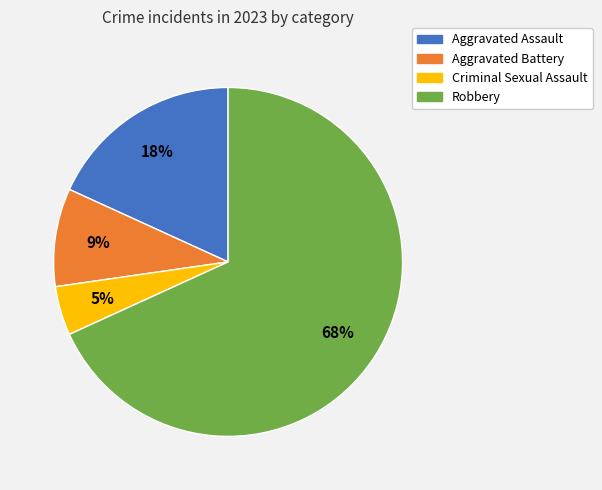

Count the number of slices in the pie.

4